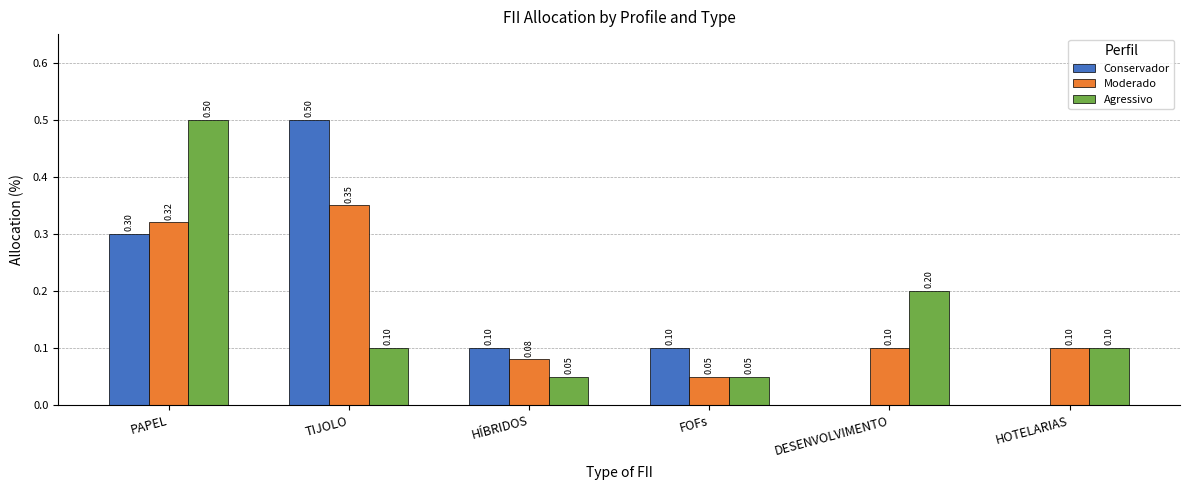

Which category has the highest value in the Conservador series?

TIJOLO